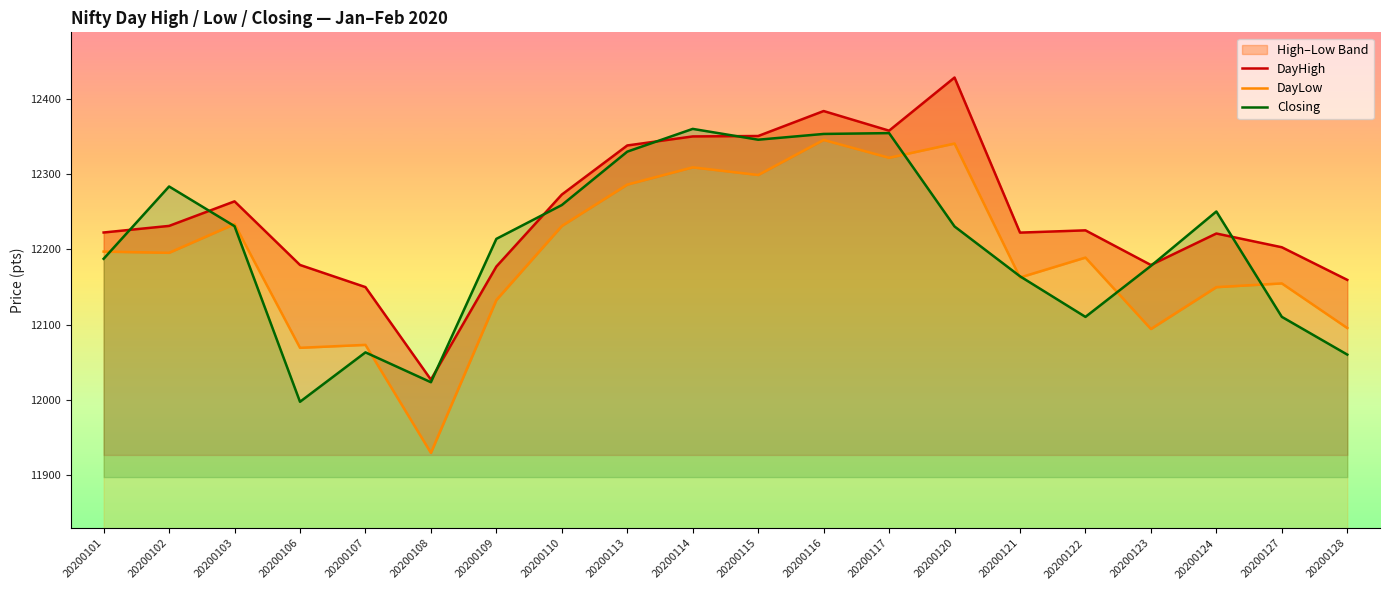

Does the chart have visible grid lines?

No